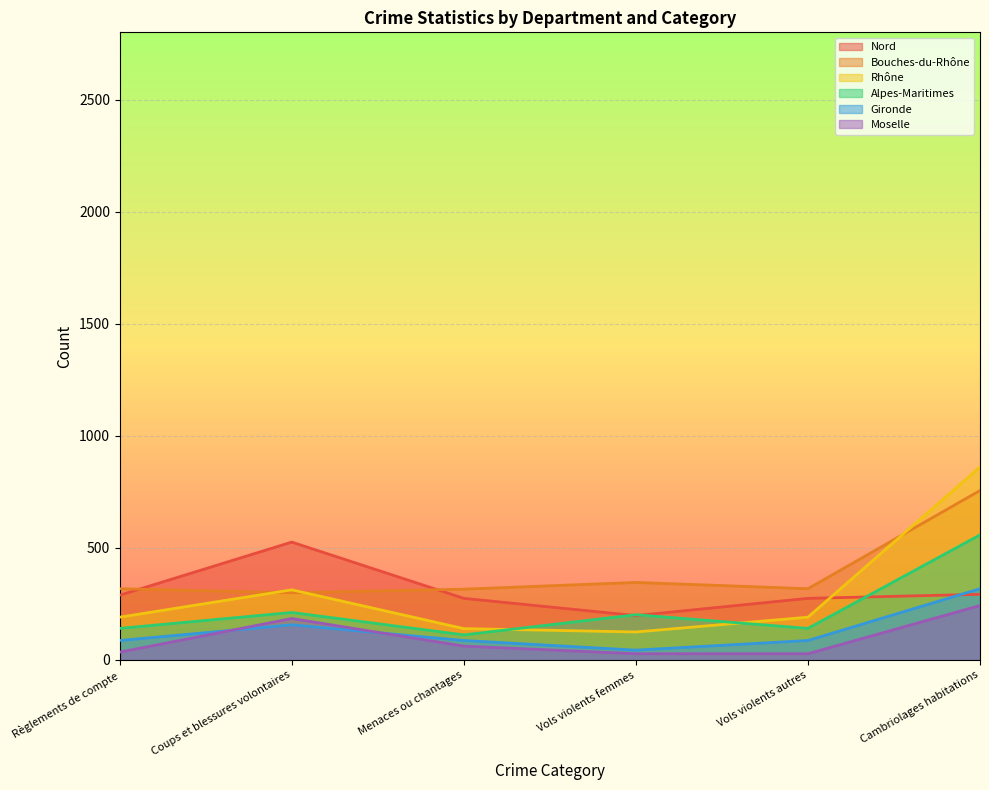

What is the minimum value shown in the chart?

28